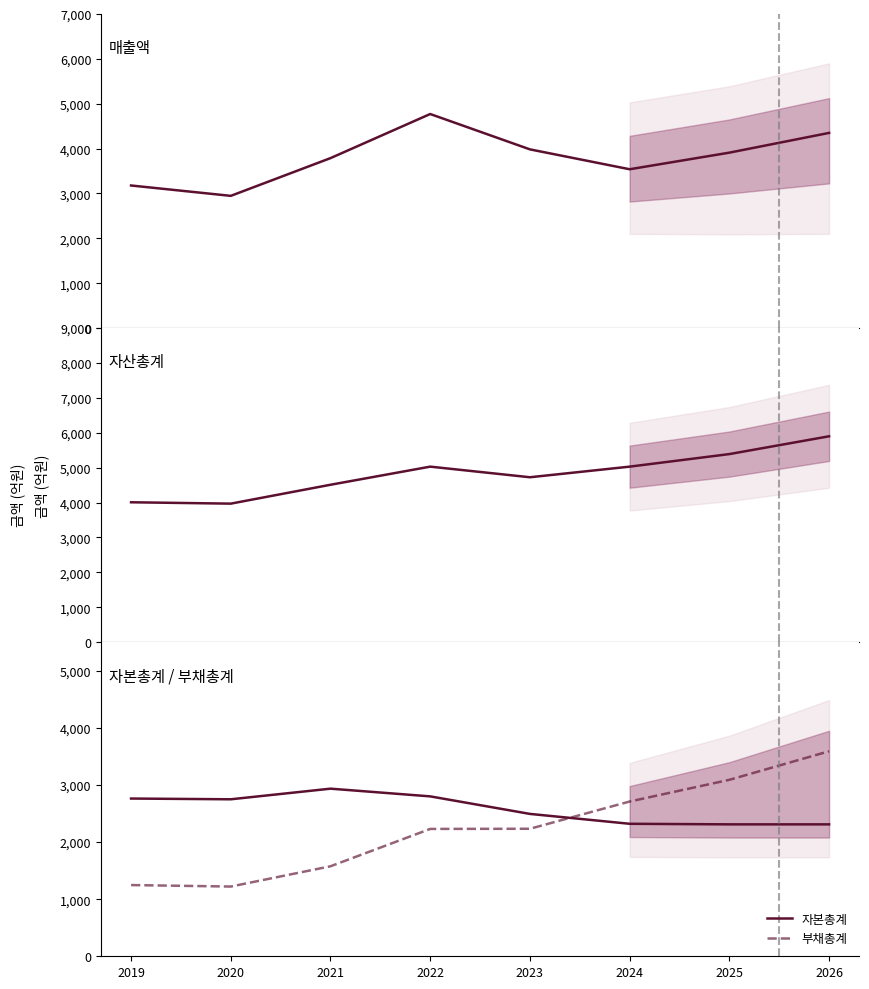

What is the sum of the 자본총계 values at 2019 and 2020?

5511